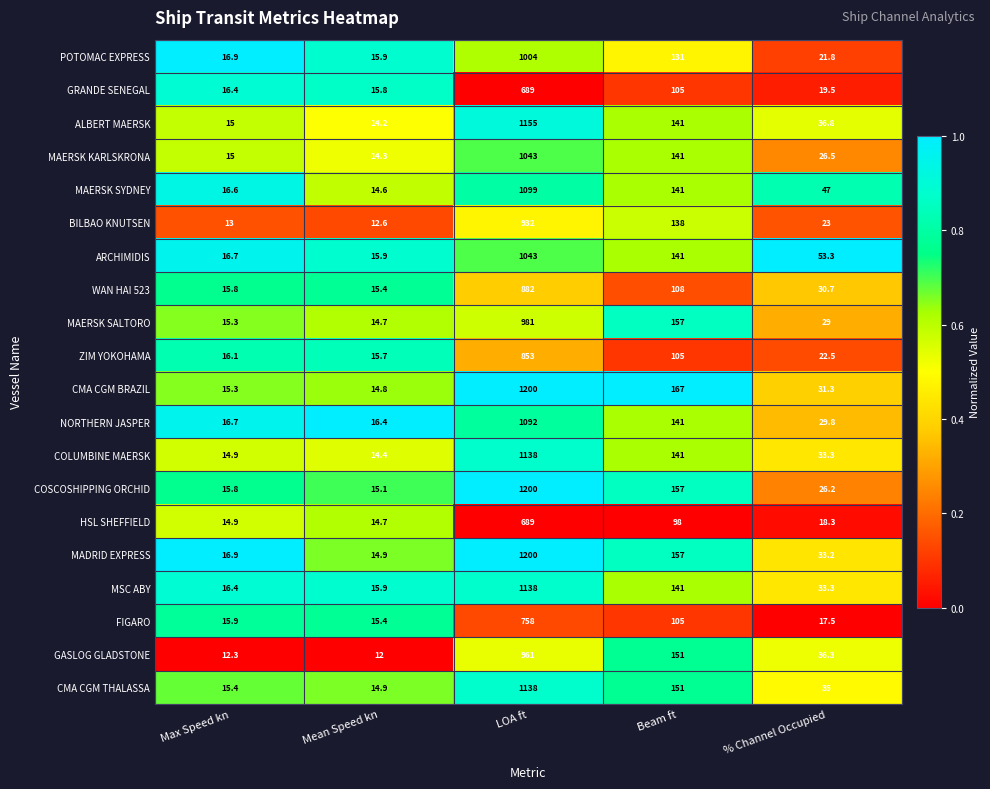

What is the sum of the MAERSK KARLSKRONA values at Max Speed kn and % Channel Occupied?

41.5